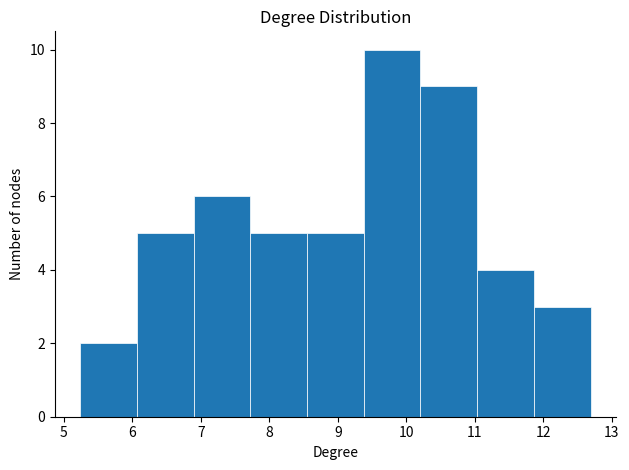

Reading left to right, transcribe this chart: for each bar, give the range it covers on the x-axis and its height. Neither the bar edges nor the heights are printed on the chart, so give them approximately, as read against the axes.

5.2 to 6.1: 2
6.1 to 6.9: 5
6.9 to 7.7: 6
7.7 to 8.6: 5
8.6 to 9.4: 5
9.4 to 10.2: 10
10.2 to 11.0: 9
11.0 to 11.9: 4
11.9 to 12.7: 3